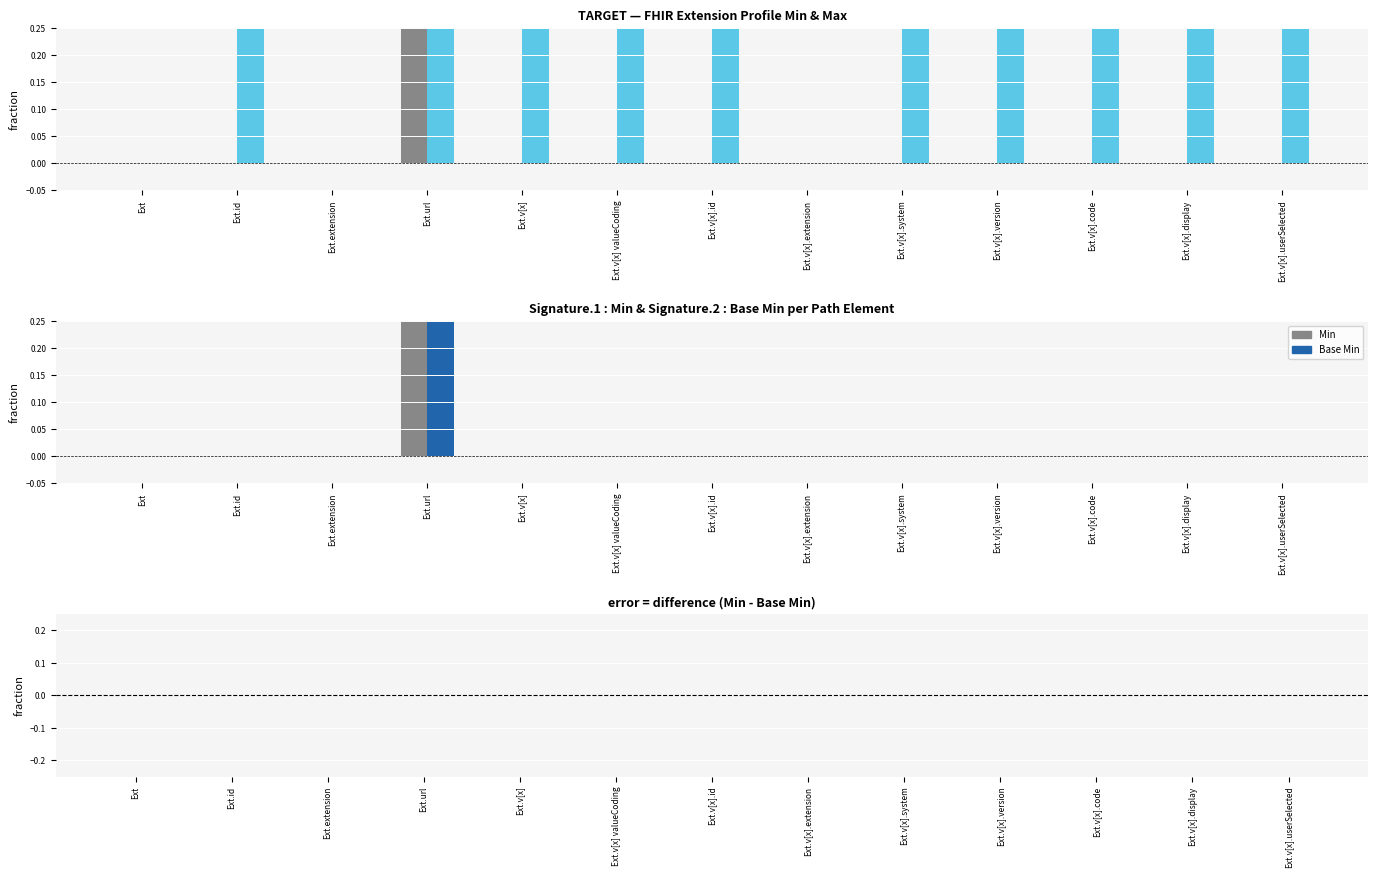

What is the sum of all Base Min values?

1